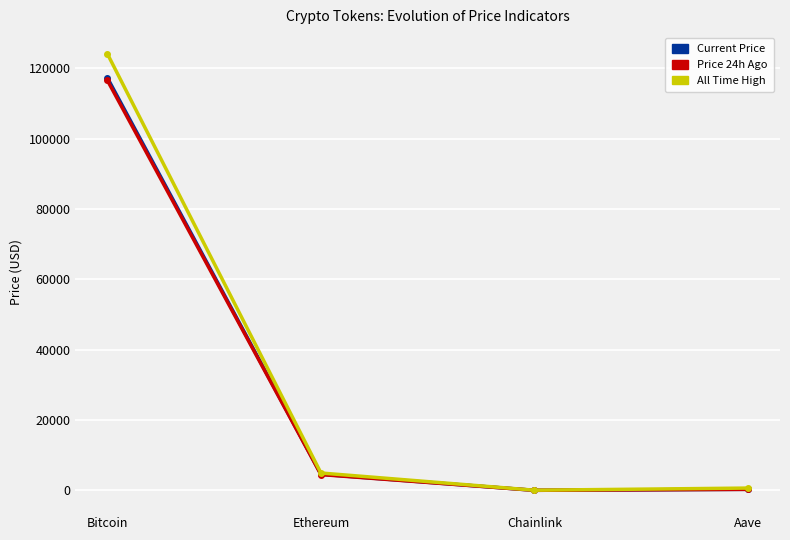

What is the smallest value displayed?

23.3